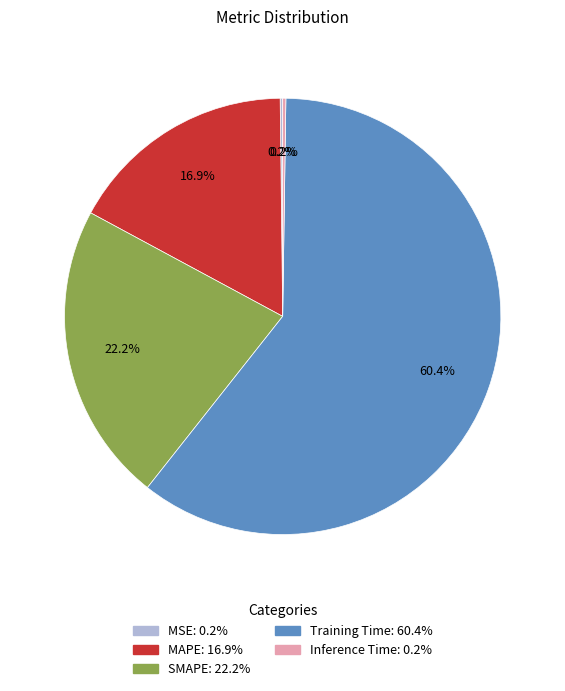

Which slice is the largest?

Training Time